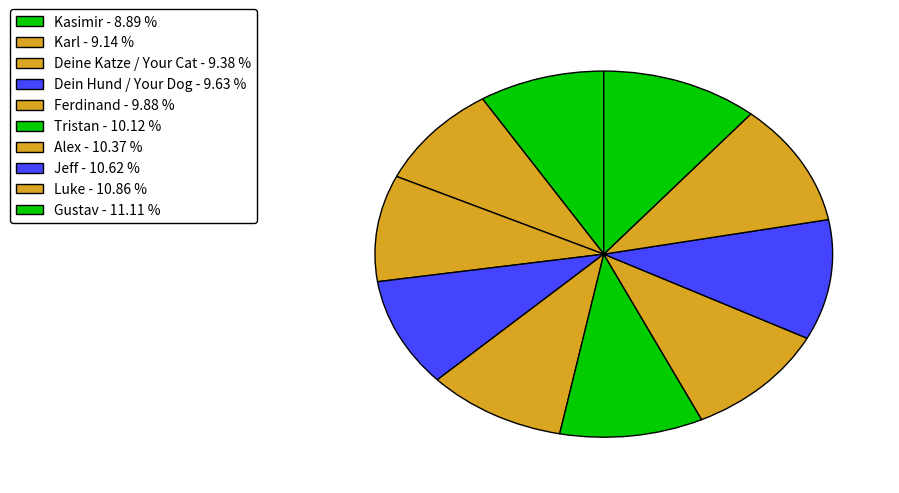

Does Luke represent more than half of the total?

No